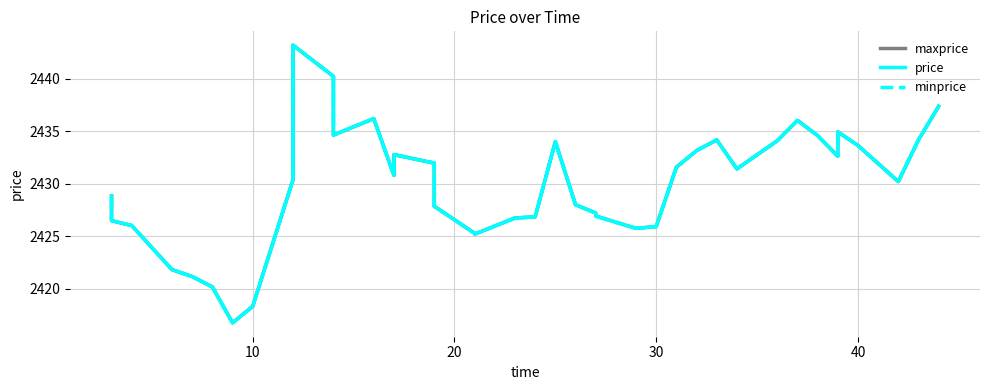

What are all the series names shown in the legend?

maxprice, price, minprice